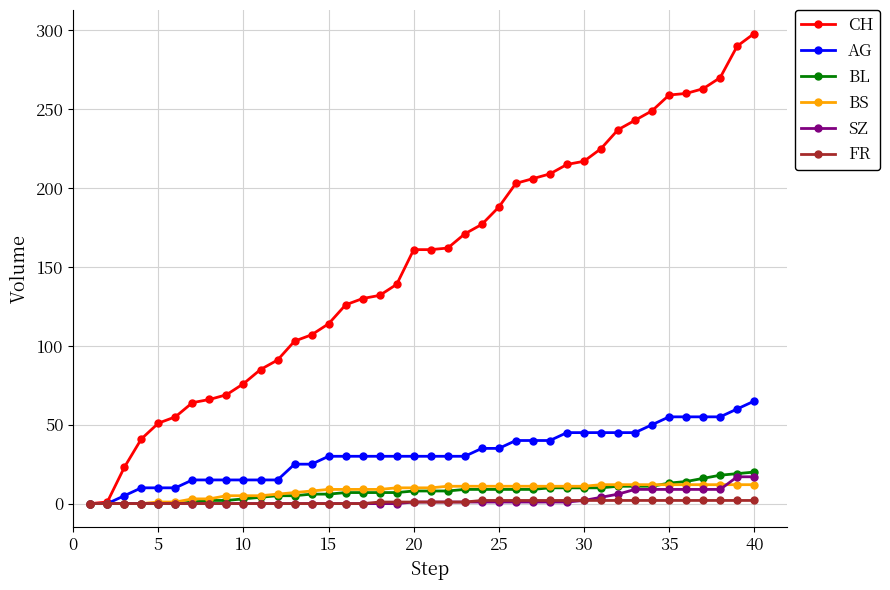

What is the maximum value shown in the chart?

298